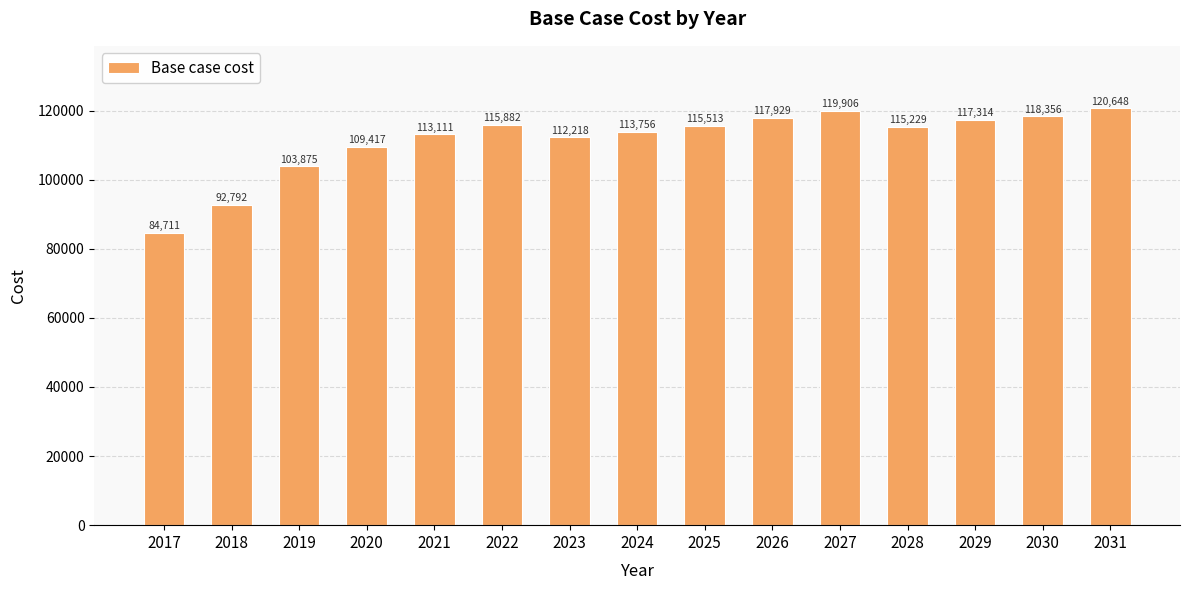

Are the bars horizontal?

No